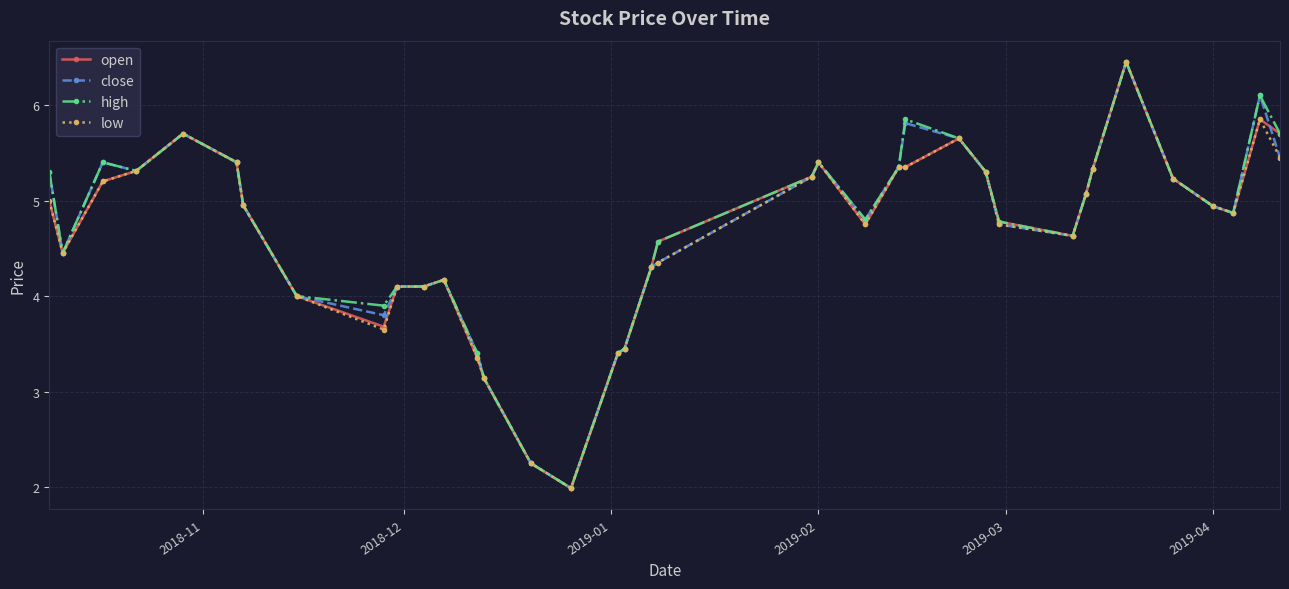

What is the value of the open point at the 11th from the left?

4.1